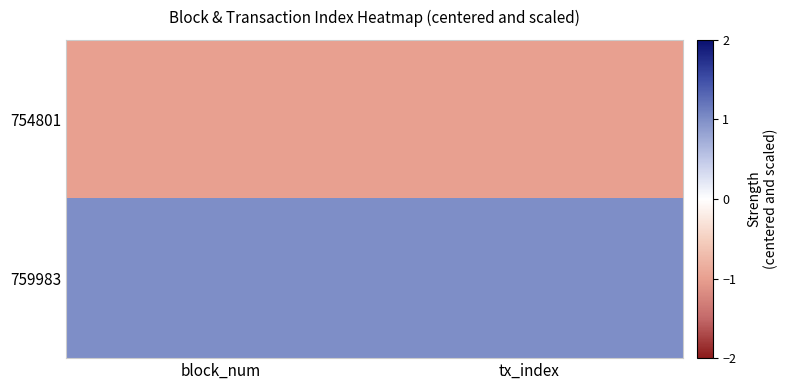

At which category is the sum across all series the highest?

block_num